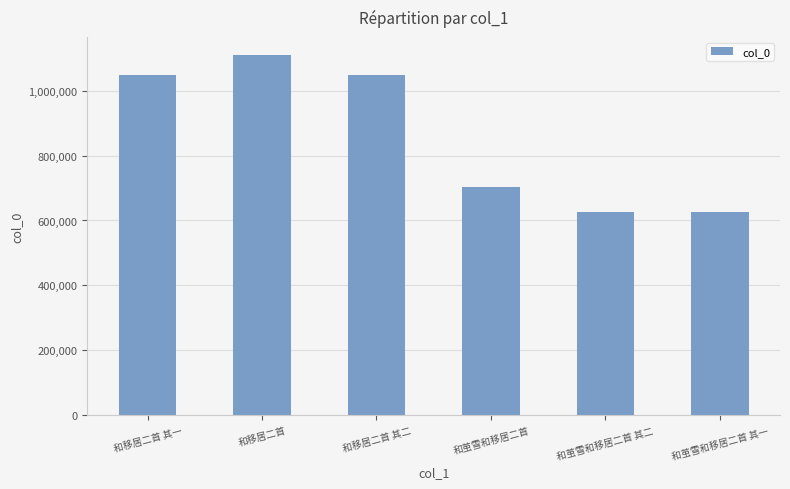

What is the difference between the maximum and minimum values?

484000